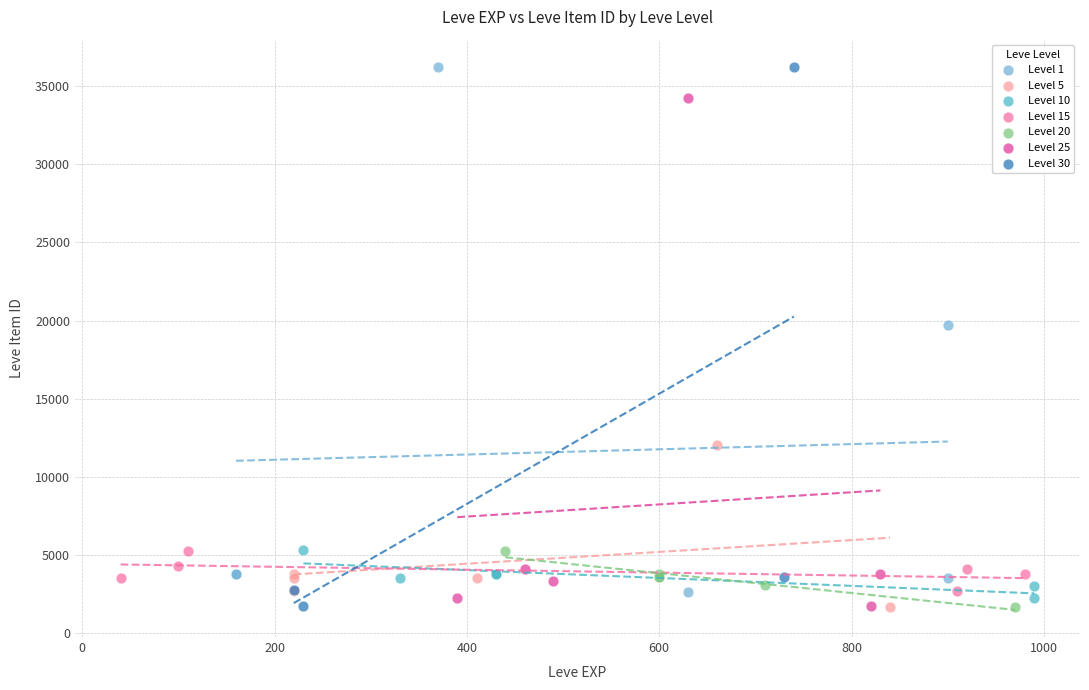

Which series has the largest Y range (max minus min)?

Level 30